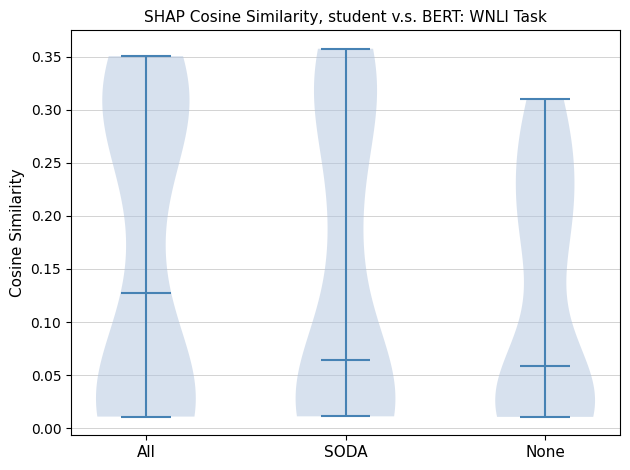

Reading left to right, read every violin against the y-axis: where its median line is, and the lowest and highest points it reaches. The values are not printed on the chart, so give them approximately, as read against the axis.

All: median line 0.125, lowest point 0.010, highest point 0.350
SODA: median line 0.065, lowest point 0.010, highest point 0.355
None: median line 0.060, lowest point 0.010, highest point 0.310